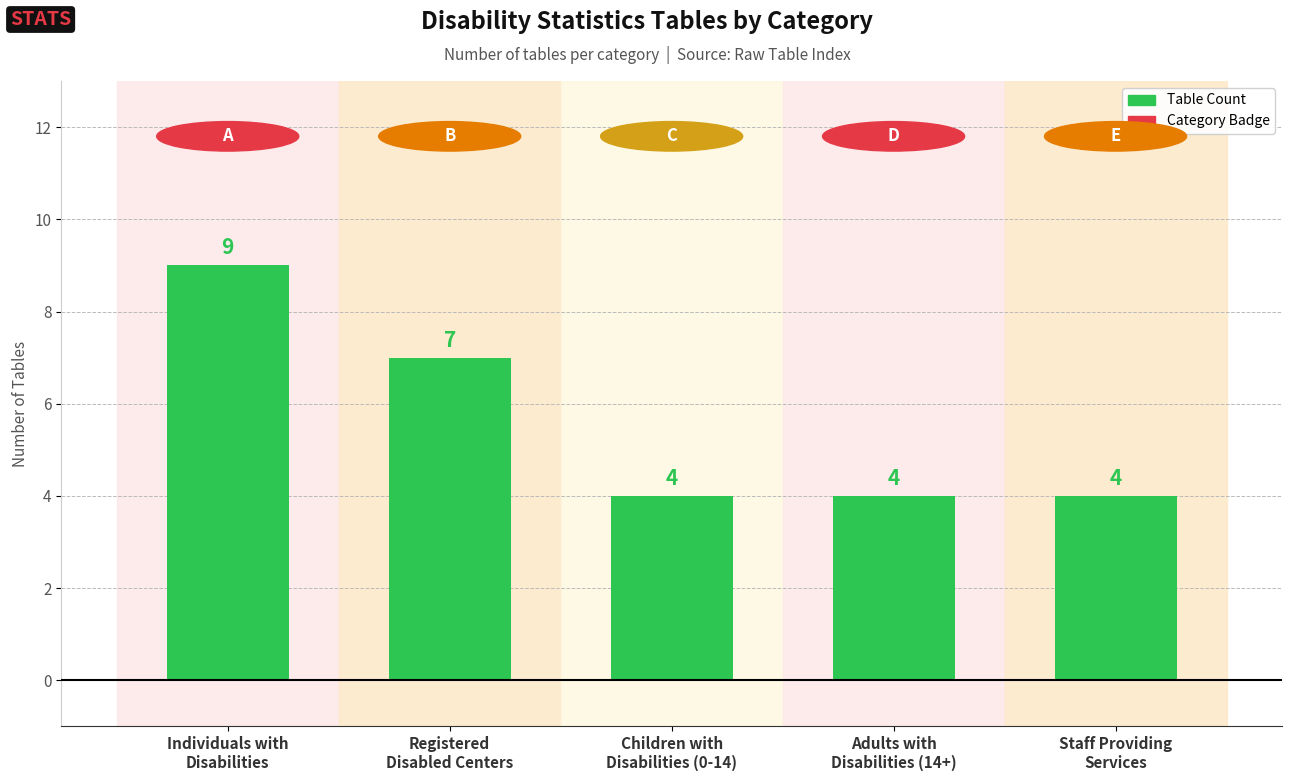

What is the label of the 5th bar from the left?

Staff Providing
Services